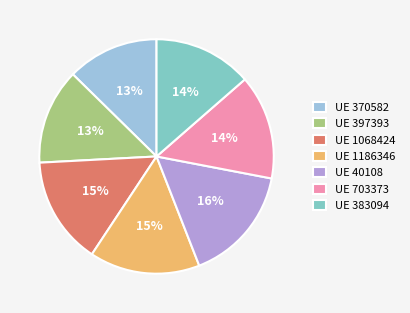

Is it true that UE 1186346 is 15% of the pie?

True